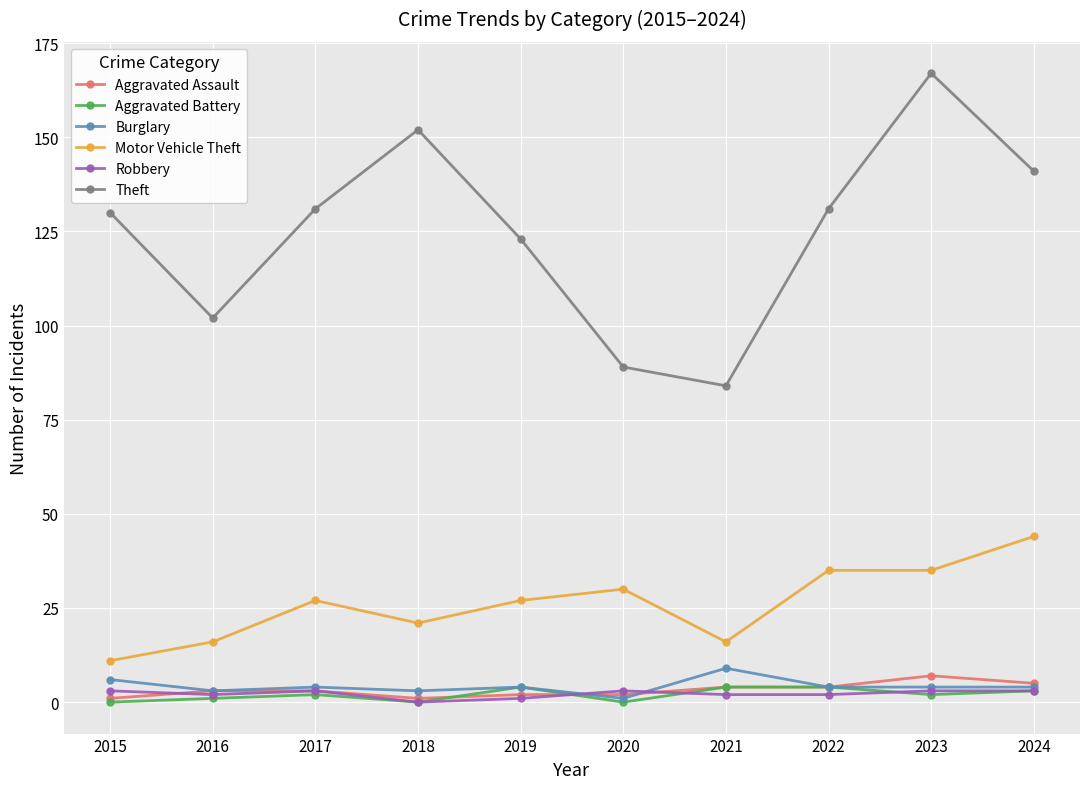

Is the value of Robbery at 2021 greater than the value of Aggravated Assault at 2024?

No